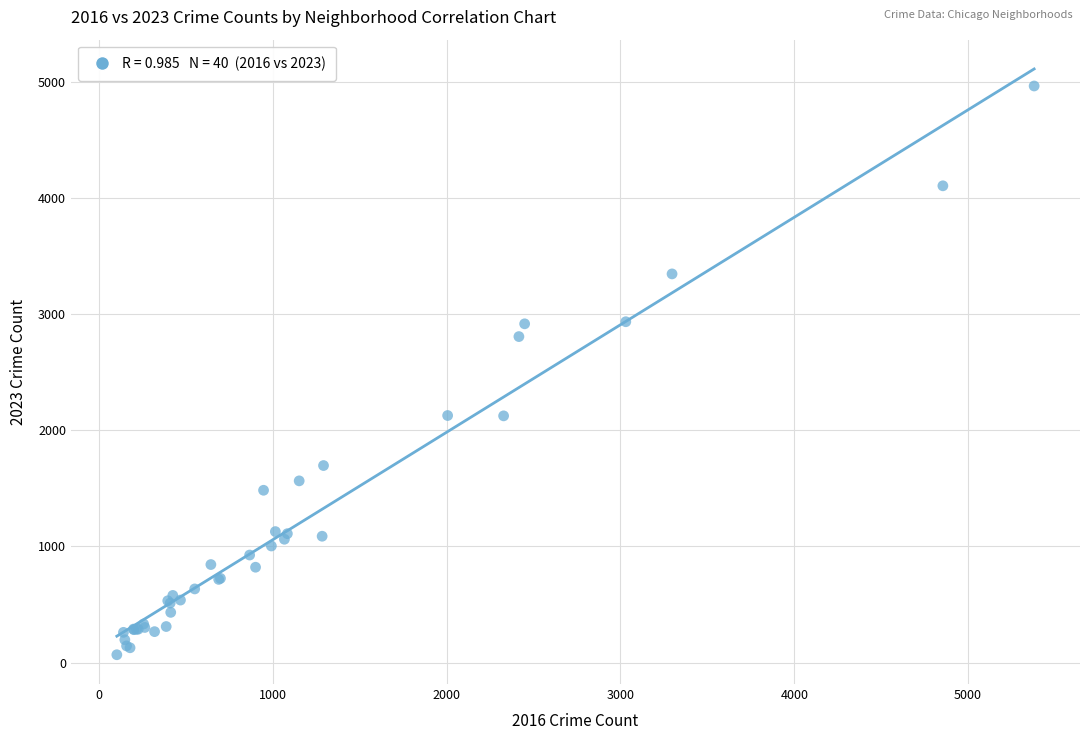

What Y value in the scatter plot is closest to 2517?

2808